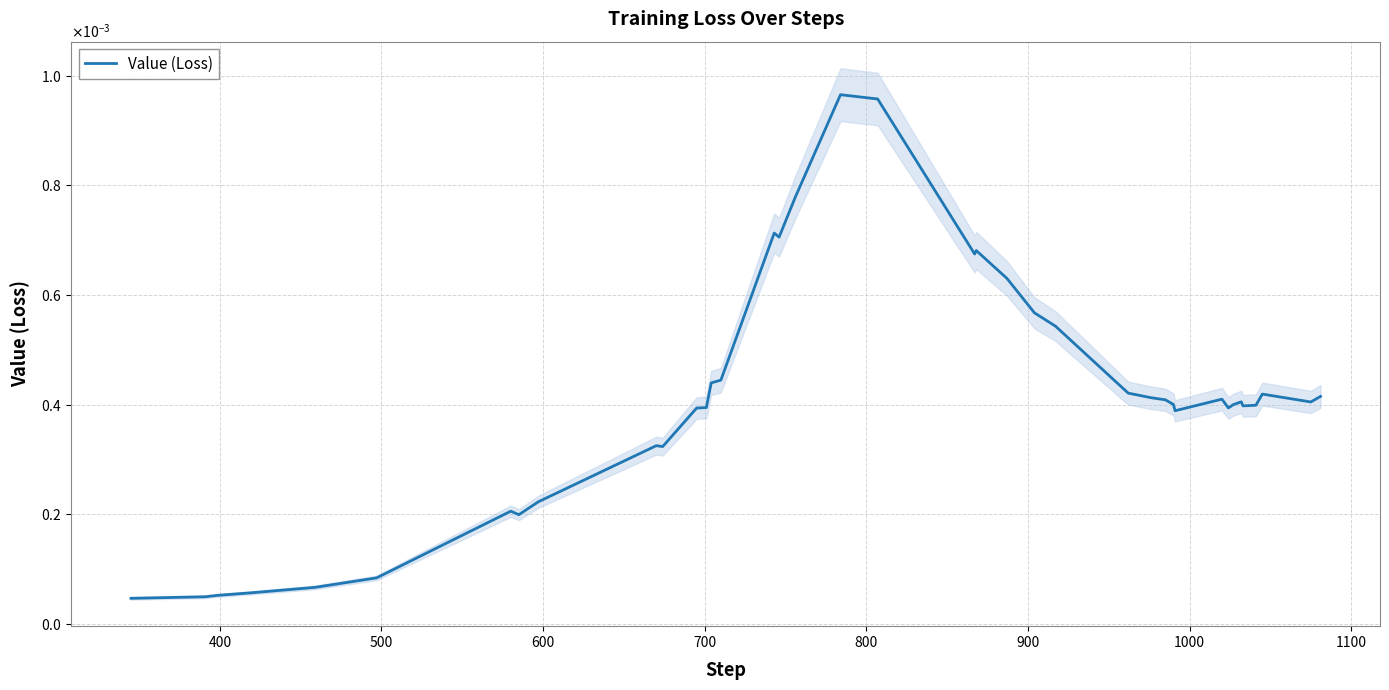

Is this an area chart (filled region under the line)?

No